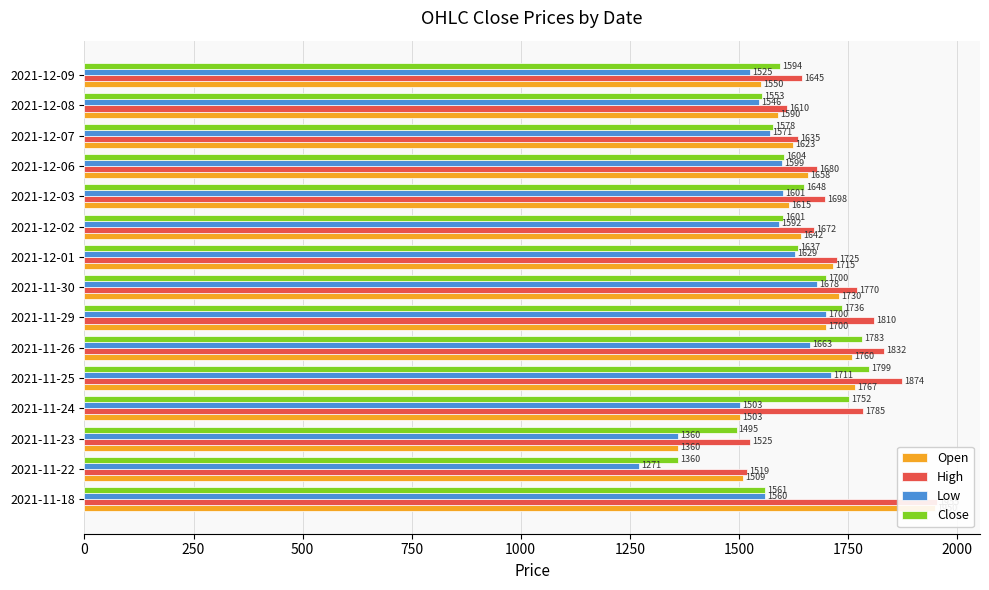

How many groups of bars are there?

15